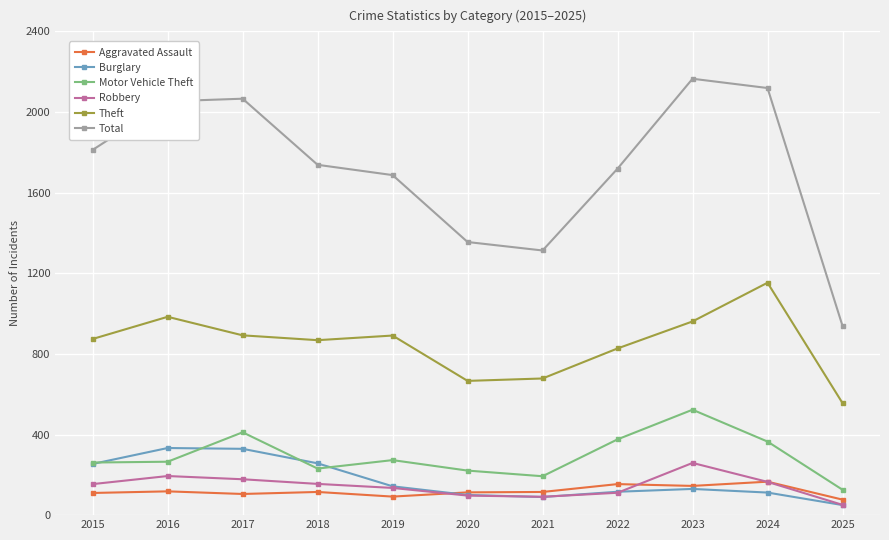

True or false: Theft and Total cross at least once.

False